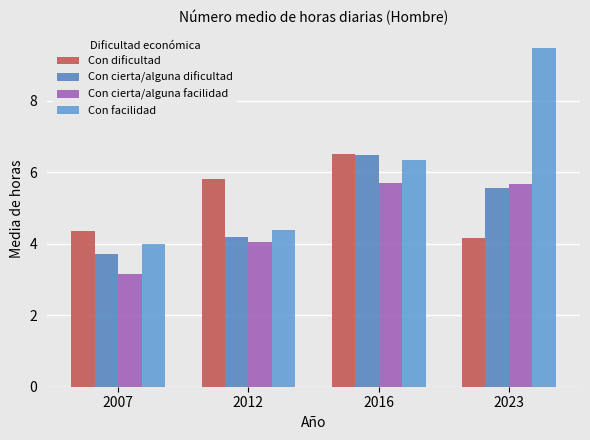

Rank the series by their maximum value, from highest to lowest.

Con facilidad, Con dificultad, Con cierta/alguna dificultad, Con cierta/alguna facilidad